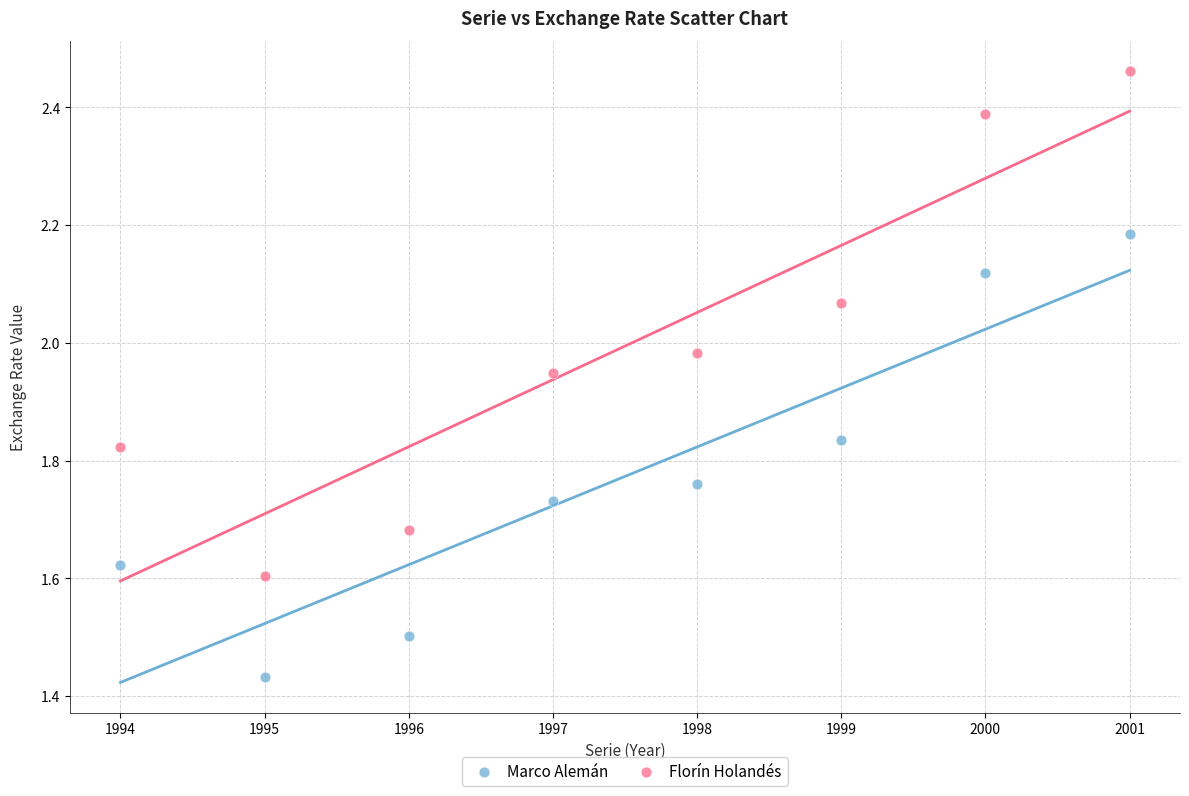

Which series reaches the minimum Y coordinate?

Marco Alemán